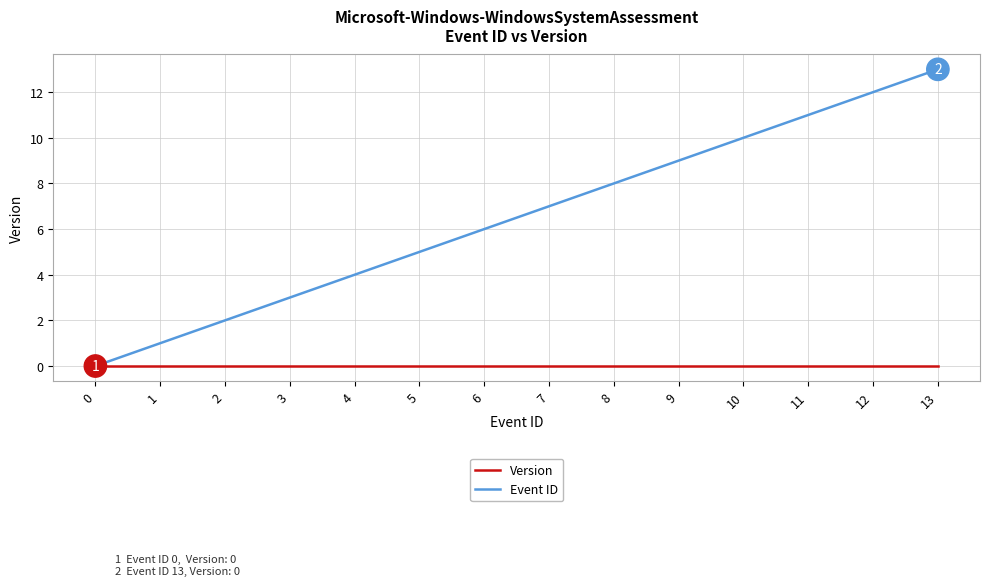

True or false: Version and Event ID cross at least once.

False